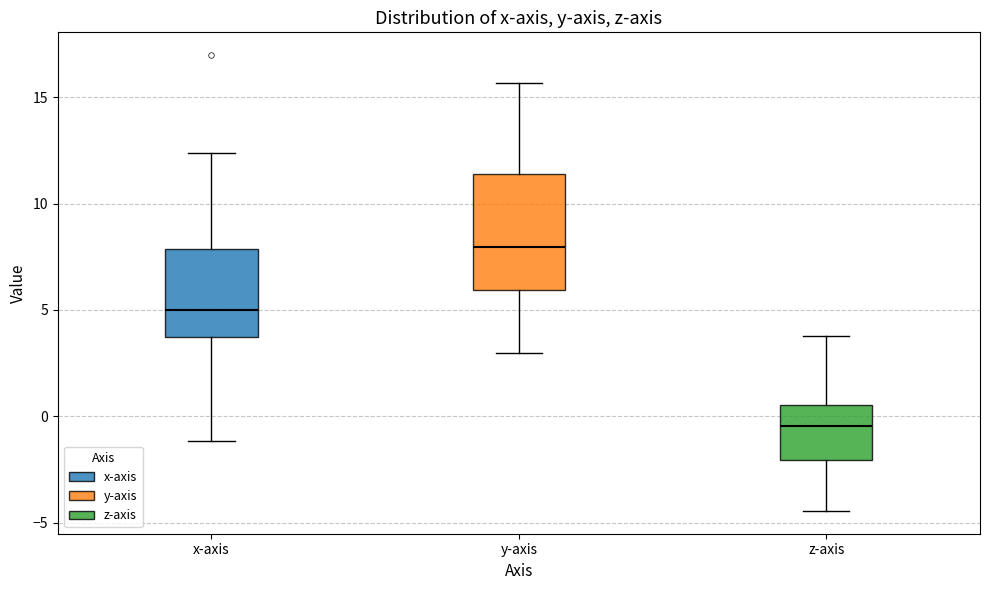

Comparing the boxes themselves (not the whiskers), which one is the tallest?

y-axis